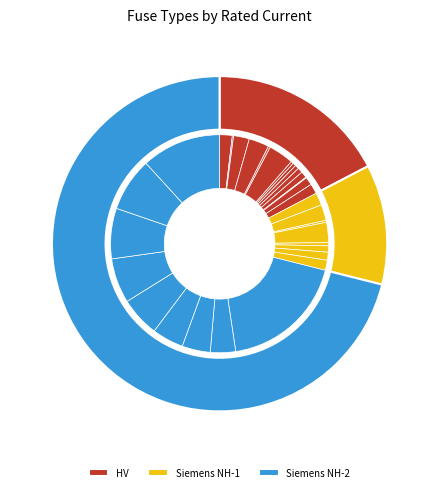

Does HV 50A represent more than half of the total?

No